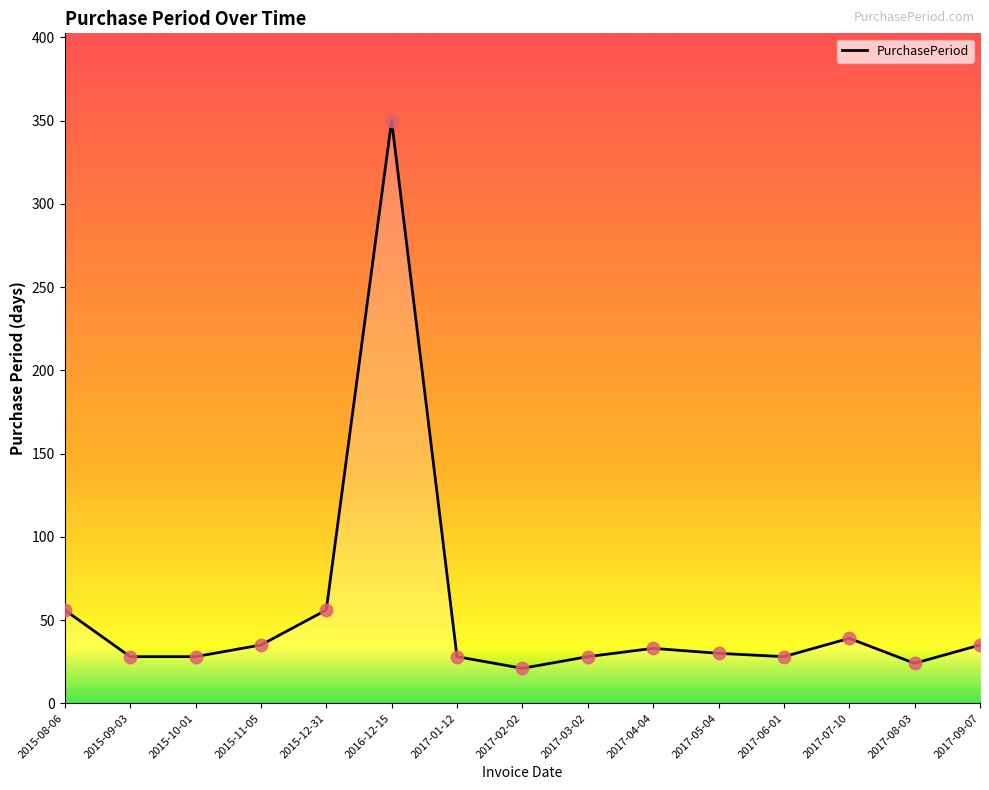

What is the change in value from 2015-10-01 to 2017-02-02?

-7